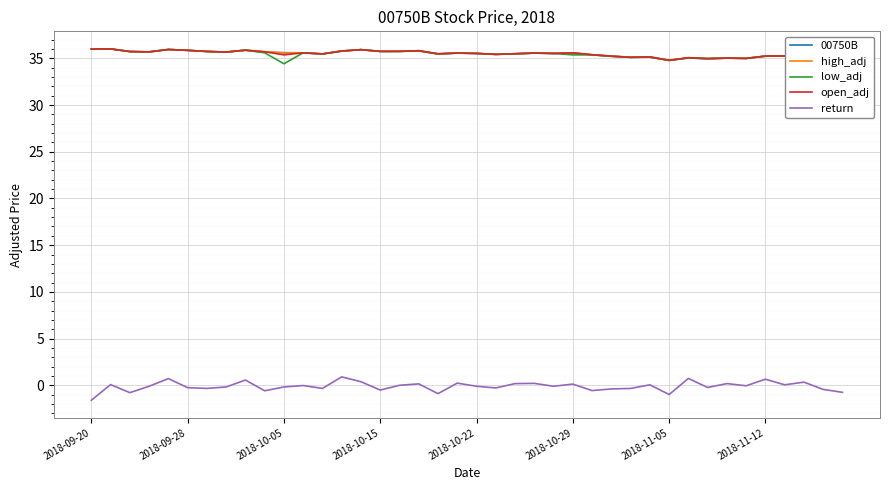

What is the smallest value displayed?

-1.6